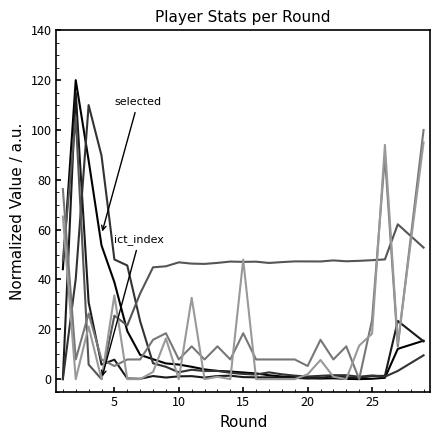

Does the chart have visible grid lines?

No